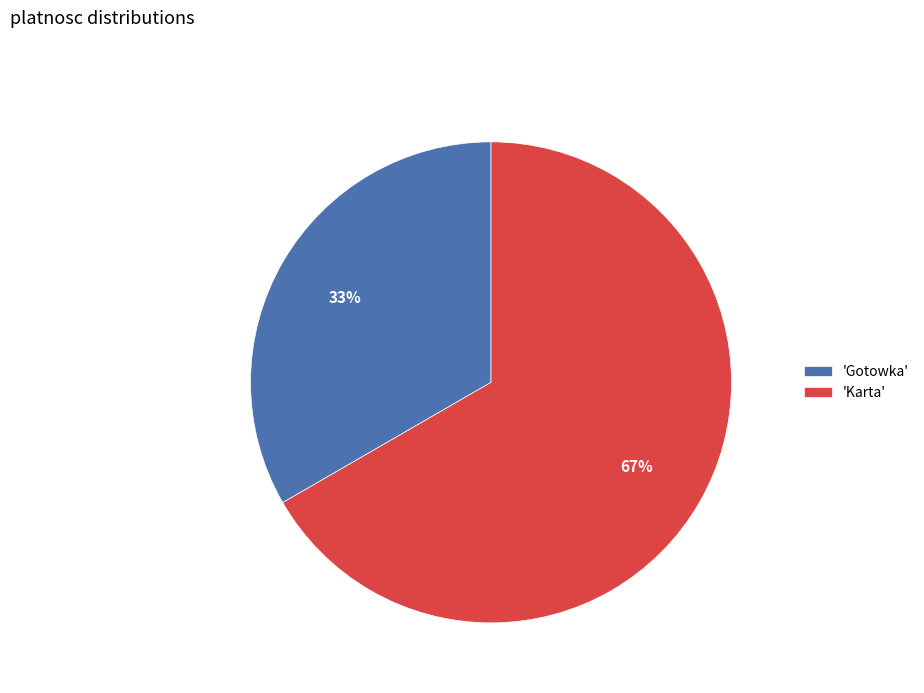

True or false: 'Karta' accounts for 67% of the total.

True